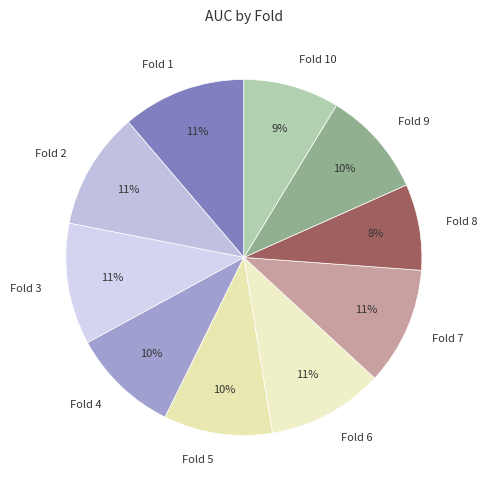

The Fold 4 slice represents 21% of the pie. True or false?

False